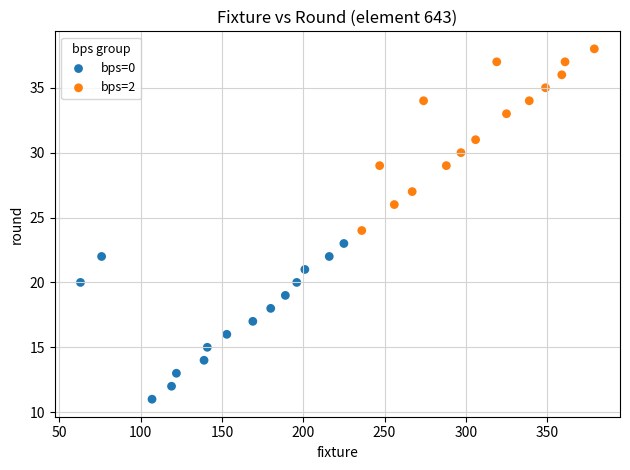

Which series has the widest spread of Y values?

bps=2